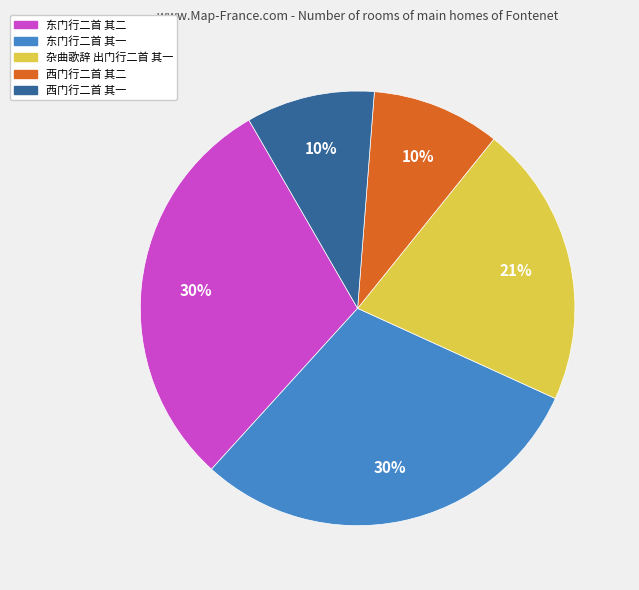

To the nearest percent, what percentage of the pie is 西门行二首 其一?

10%